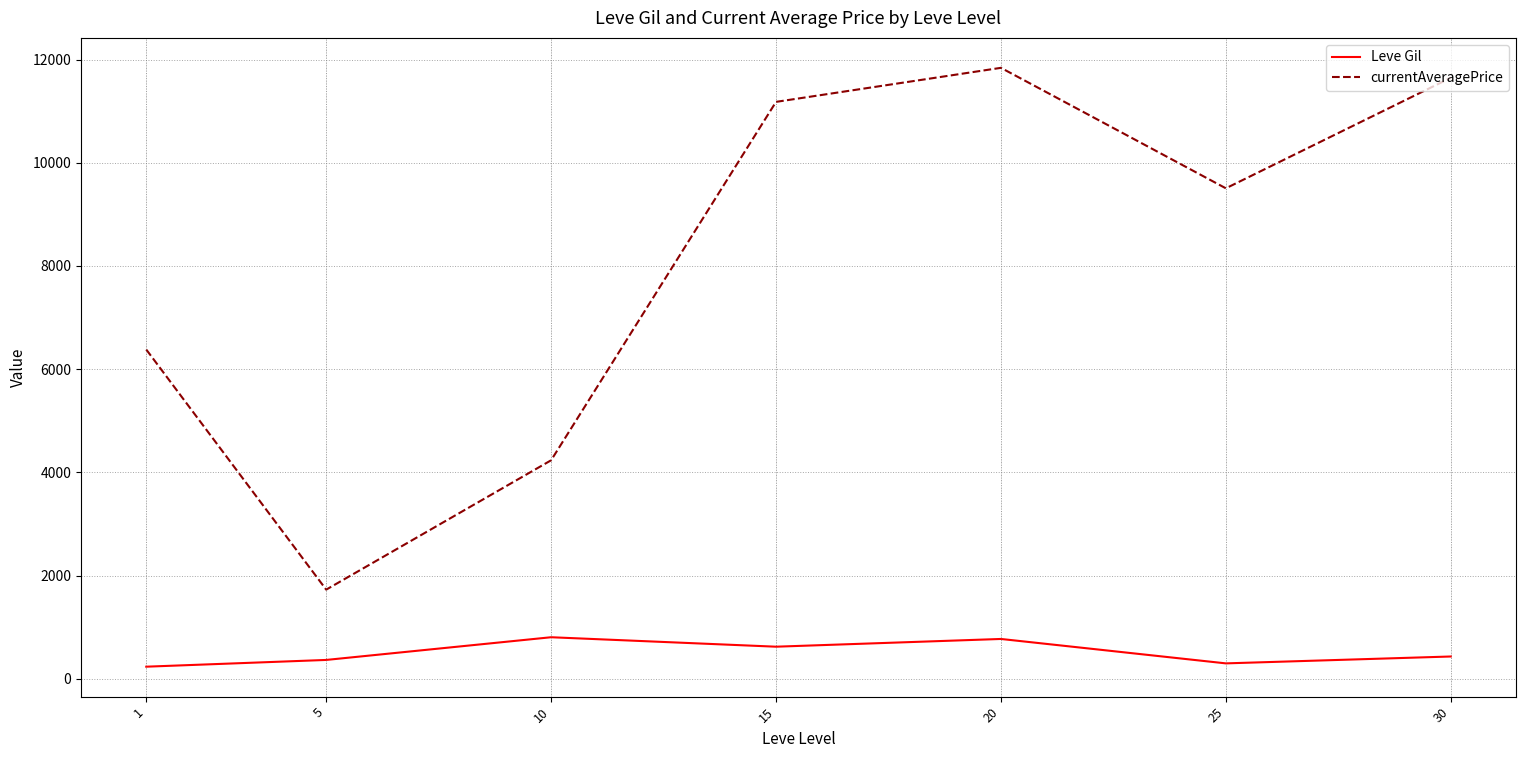

At which category is the sum across all series the highest?

20